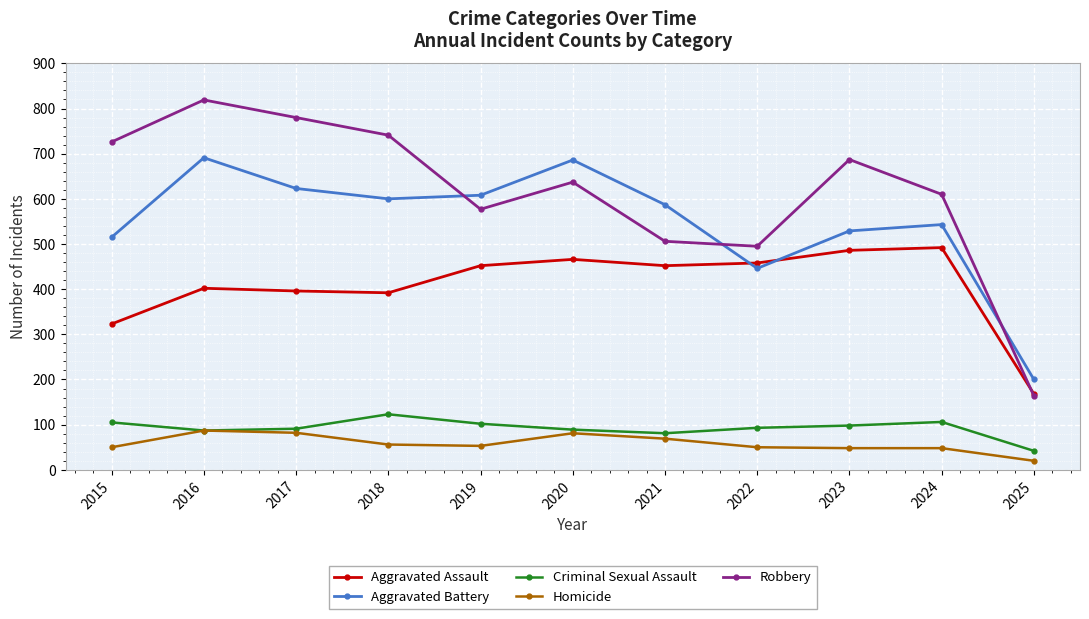

Which label corresponds to the smallest value in the chart?

2025